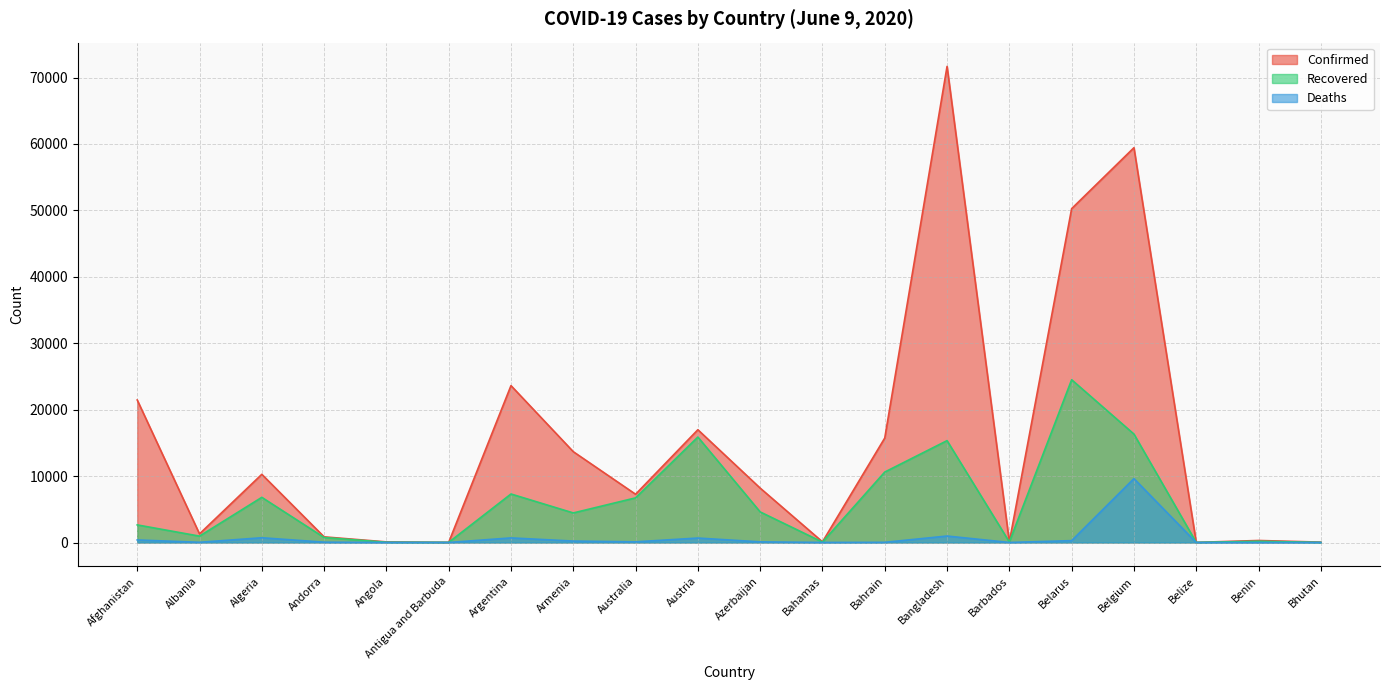

List the labels in order of Confirmed value, largest first.

Bangladesh, Belgium, Belarus, Argentina, Afghanistan, Austria, Bahrain, Armenia, Algeria, Azerbaijan, Australia, Albania, Andorra, Benin, Bahamas, Angola, Barbados, Bhutan, Antigua and Barbuda, Belize